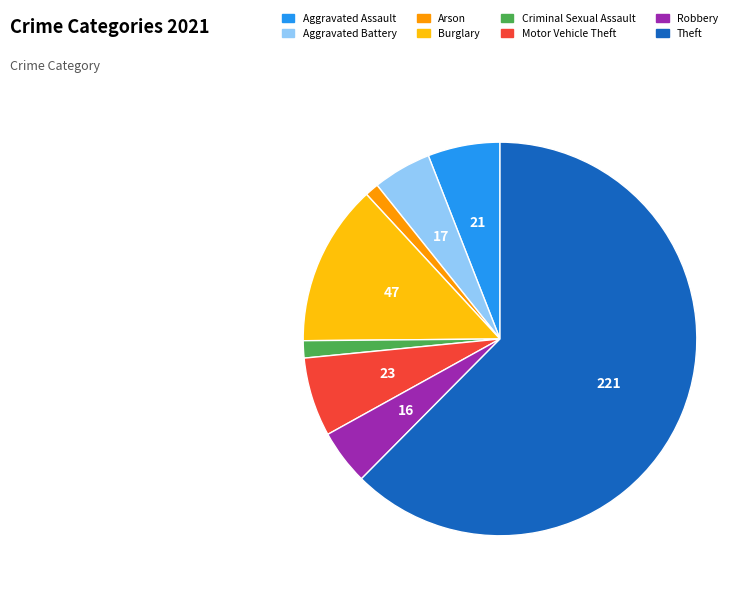

Is there a majority slice in this chart?

Yes